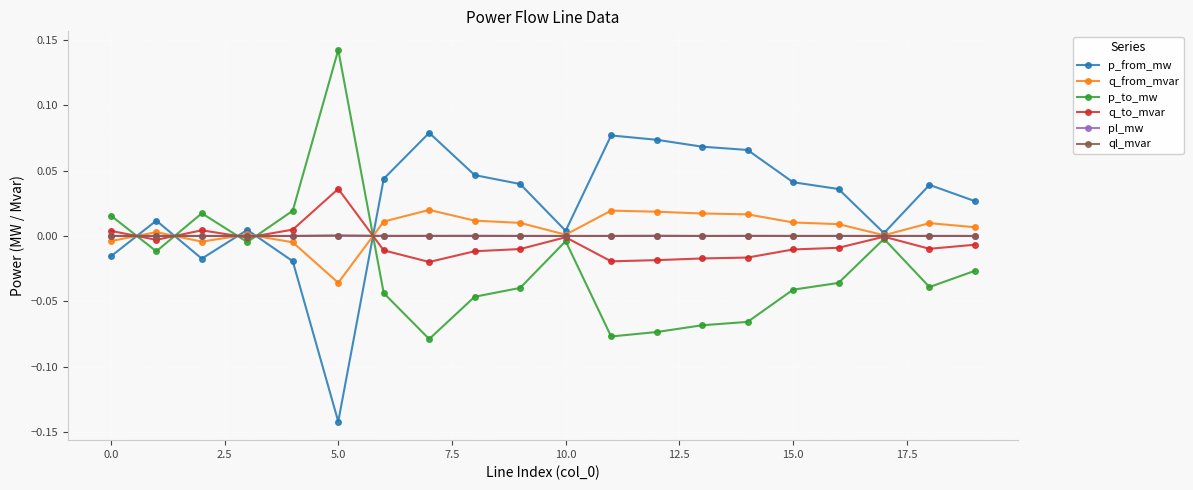

Does the chart display data point markers on the line(s)?

Yes